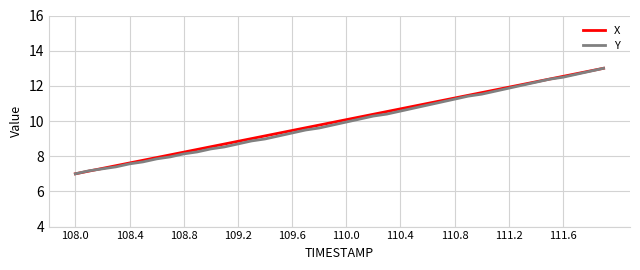

What is the greatest value displayed?

13.0